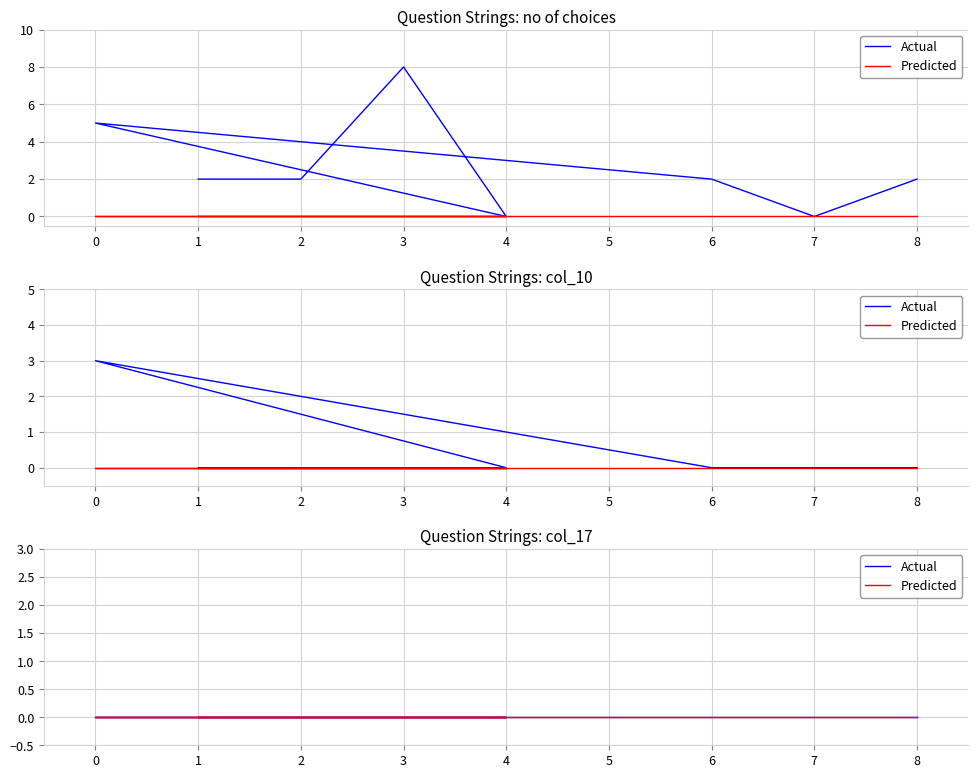

Which series changed the most between 6 and 8?

no of choices